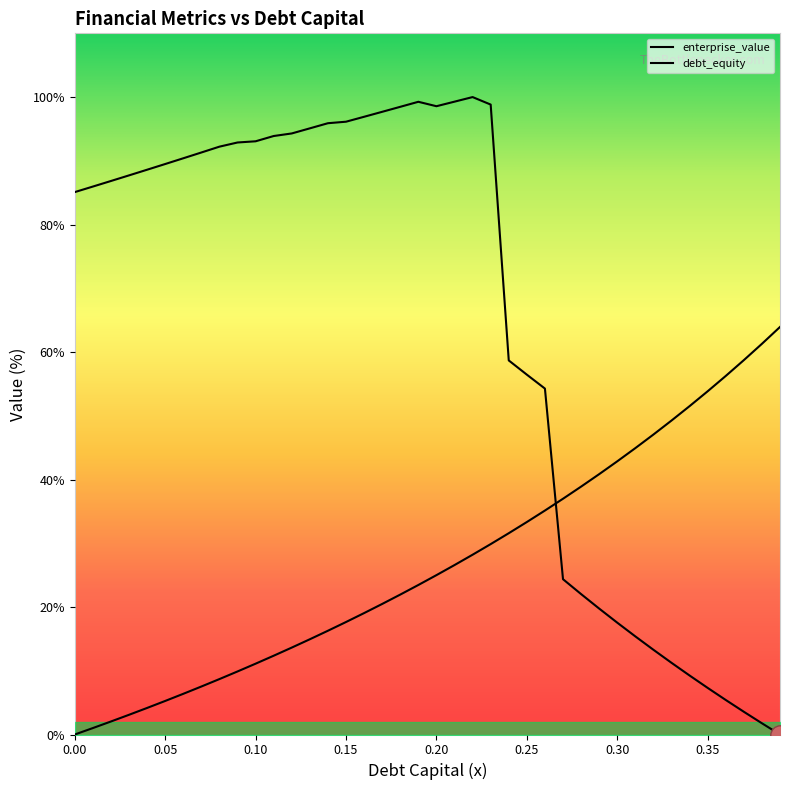

Which category has the highest value in the cost_capital series?

0.22